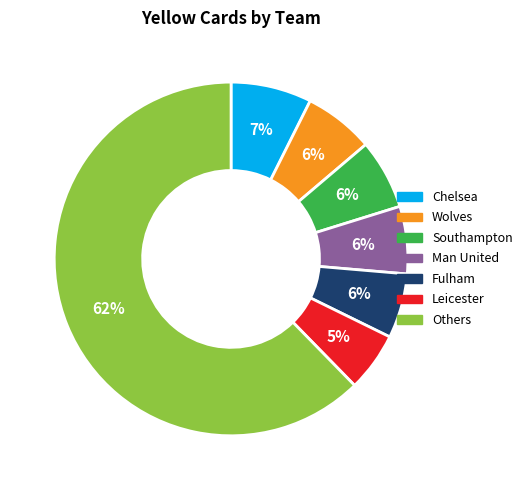

To the nearest percent, what is the average slice percentage?

14%